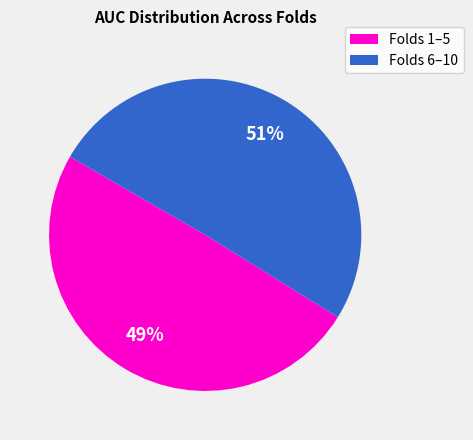

Is there a majority slice in this chart?

Yes